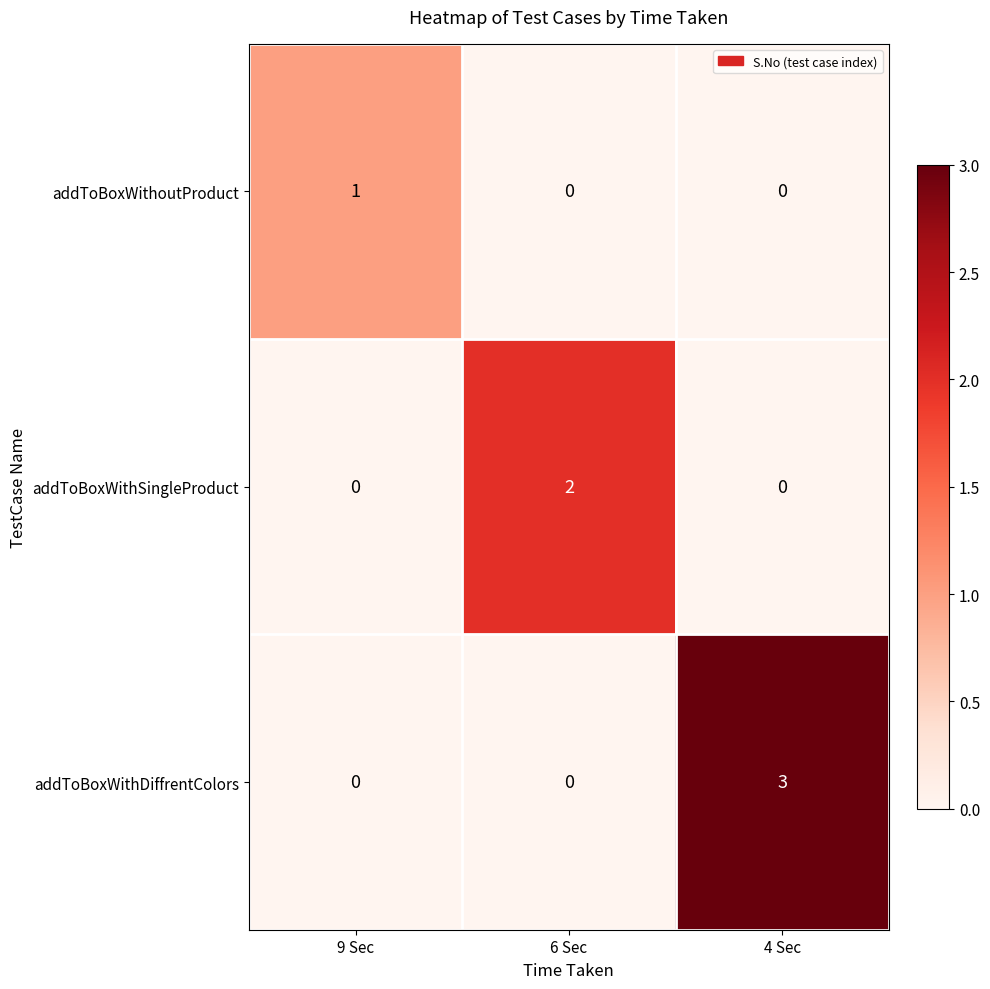

Reading left to right, list all the values displayed in this chart.

addToBoxWithoutProduct: 9 Sec=1	6 Sec=0	4 Sec=0
addToBoxWithSingleProduct: 9 Sec=0	6 Sec=2	4 Sec=0
addToBoxWithDiffrentColors: 9 Sec=0	6 Sec=0	4 Sec=3